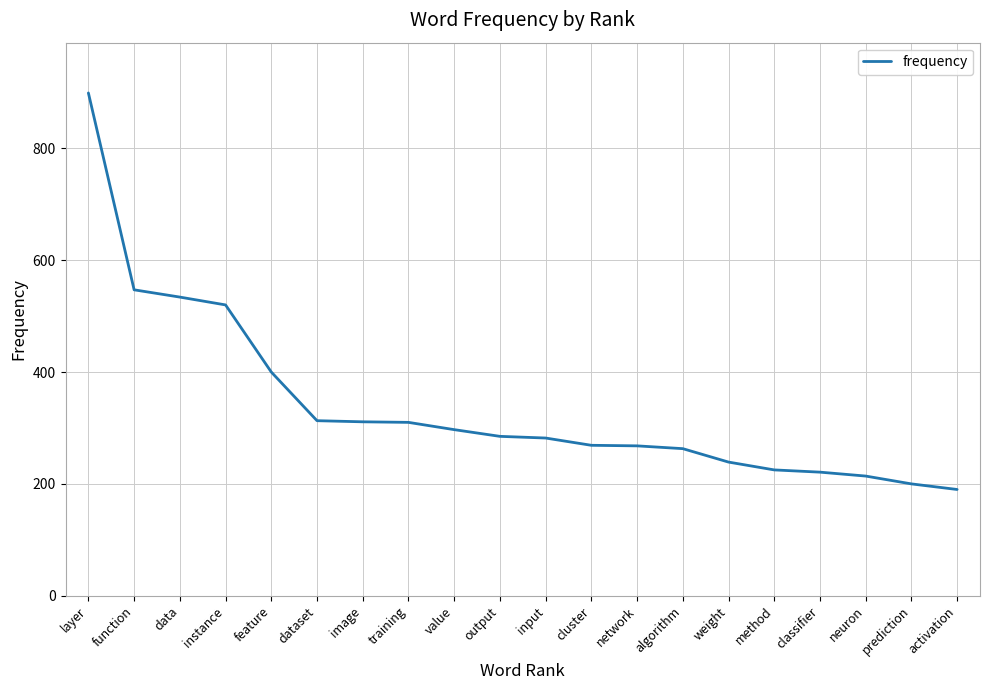

What is the maximum value shown in the chart?

899